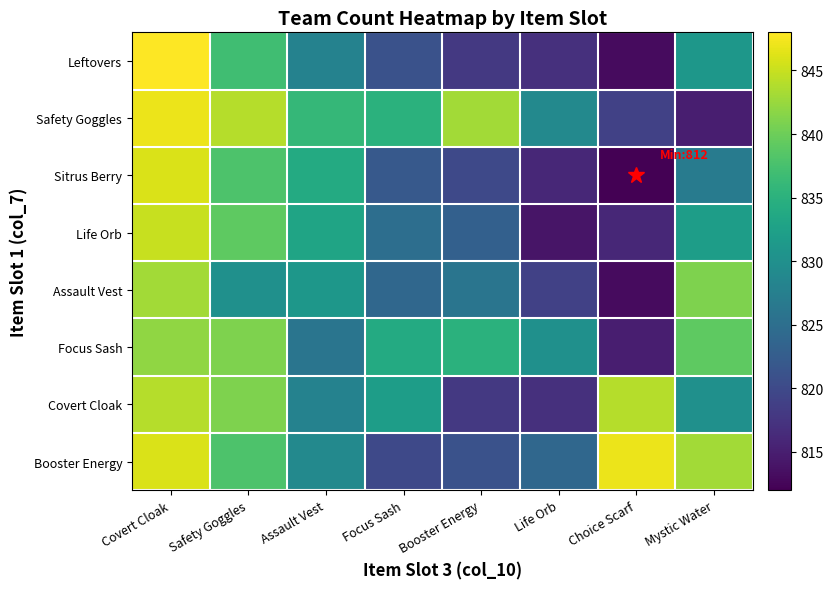

How many data points does each series have?

8